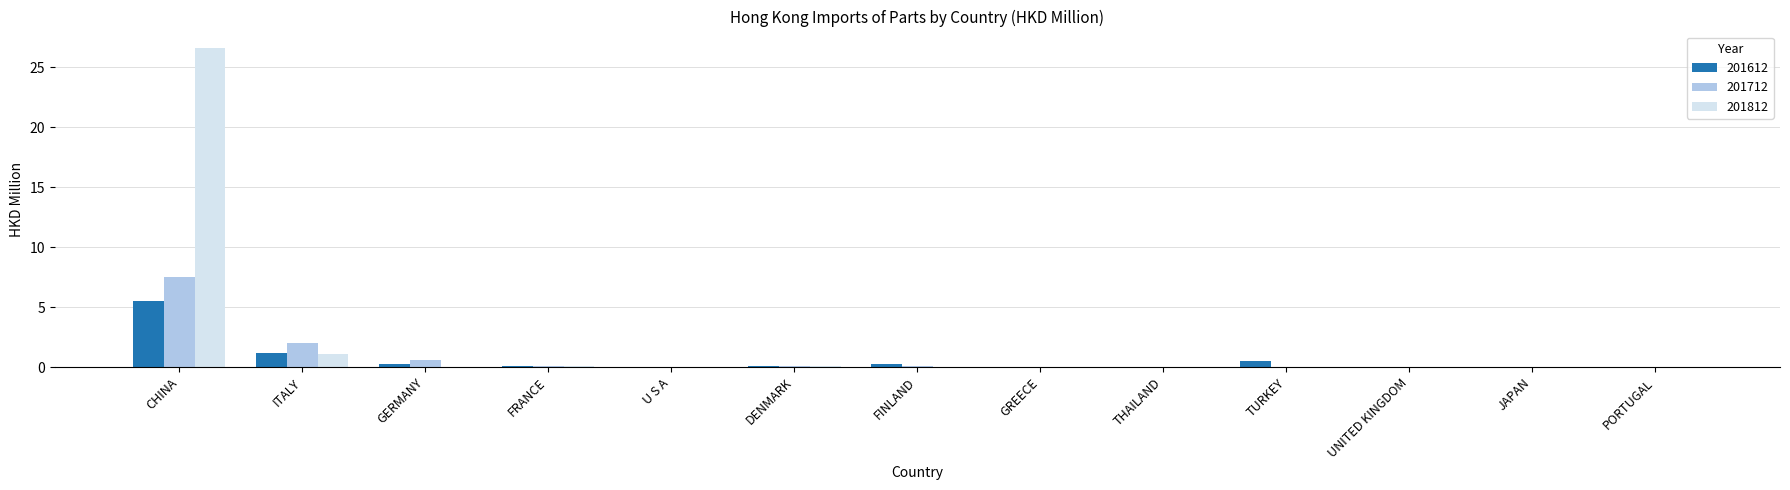

Which series has the largest total across all categories?

201812